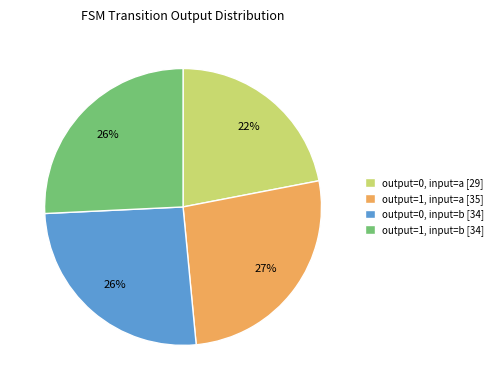

Count the number of slices in the pie.

4